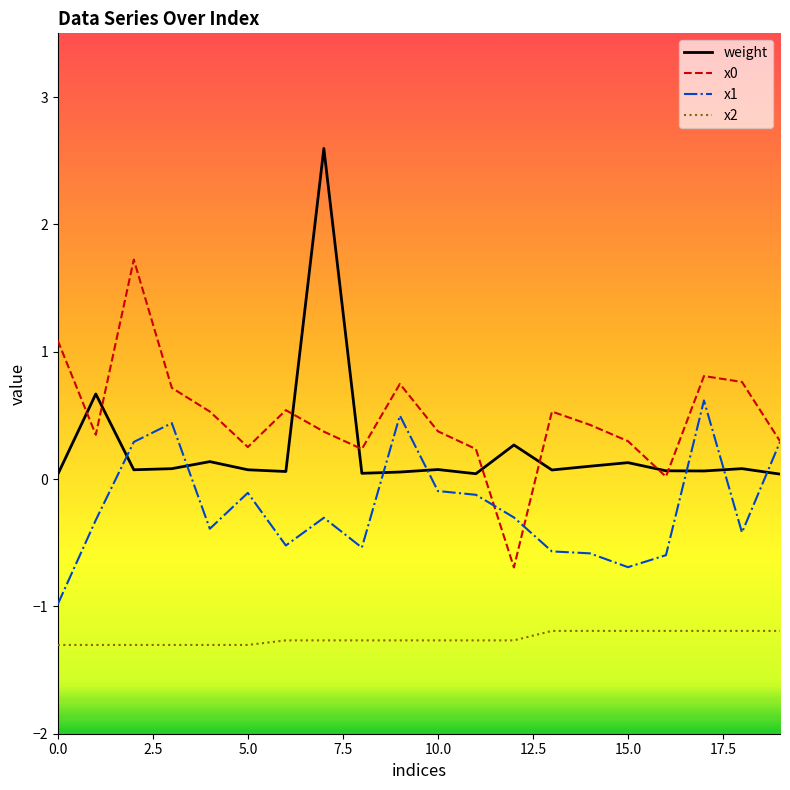

How many intersections are there between weight and x1?

7